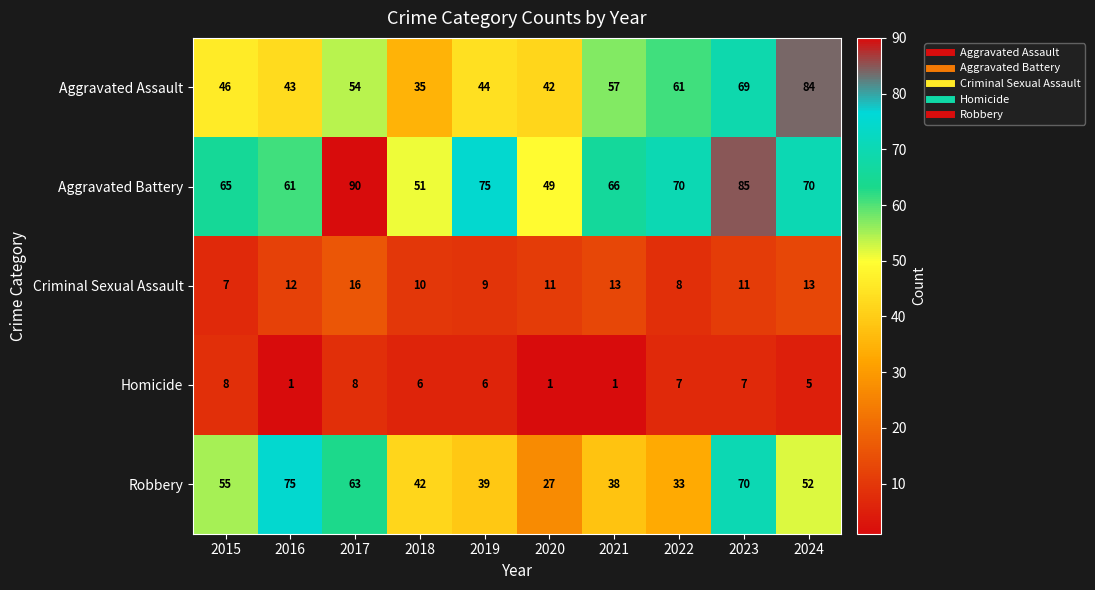

What is the difference between the maximum and minimum values in the Robbery series?

48